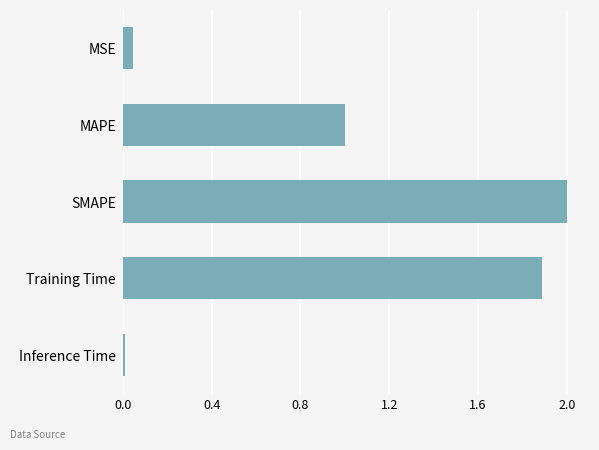

Which category has the highest value across all series?

SMAPE